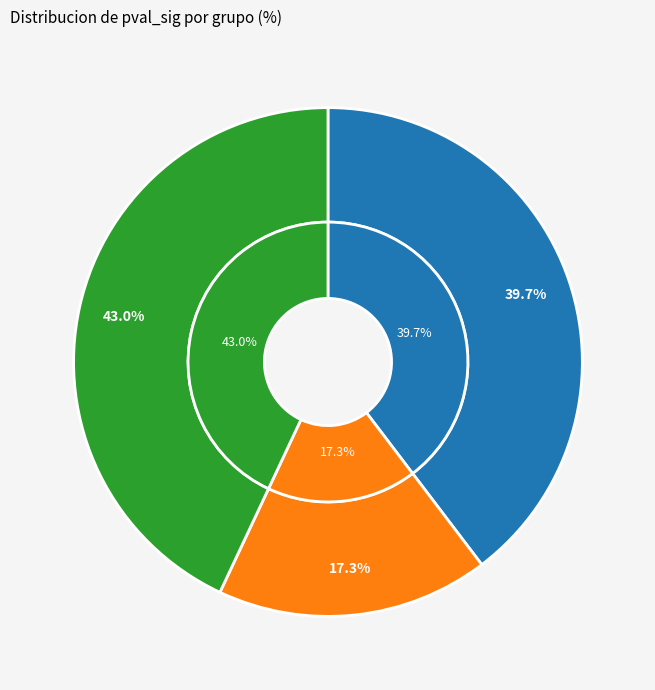

Does any single category account for the majority?

No